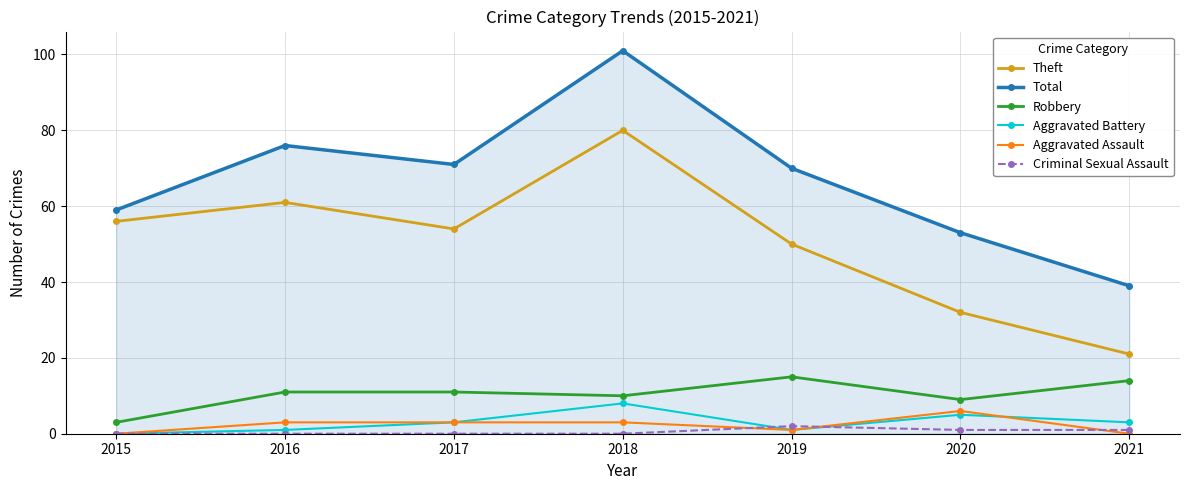

What is the difference between the second highest and second lowest values in the Total series?

23